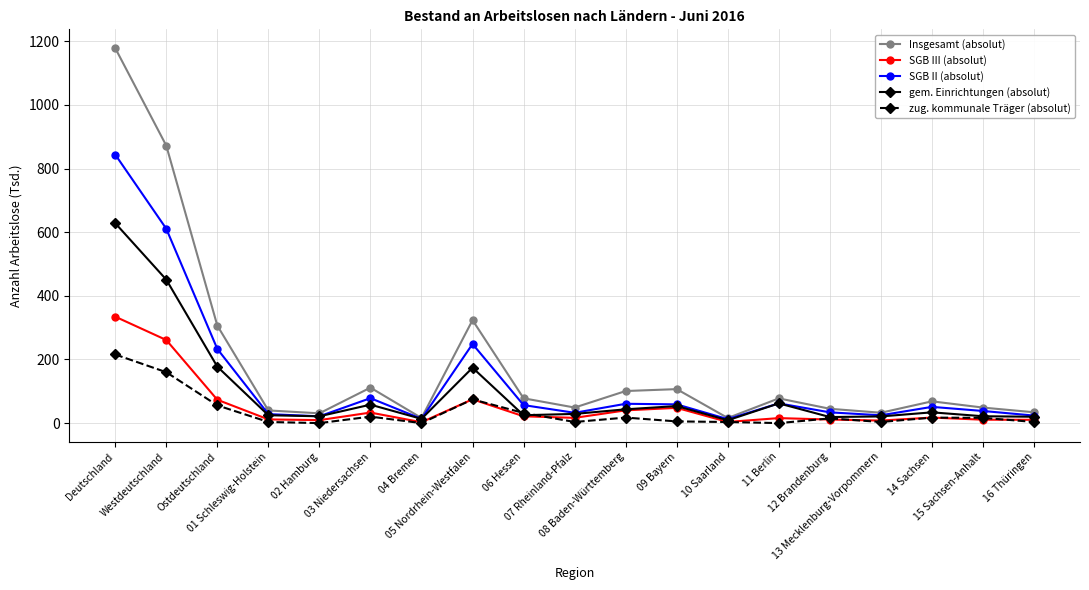

True or false: zug. kommunale Träger (absolut) and SGB III (absolut) cross at least once.

True